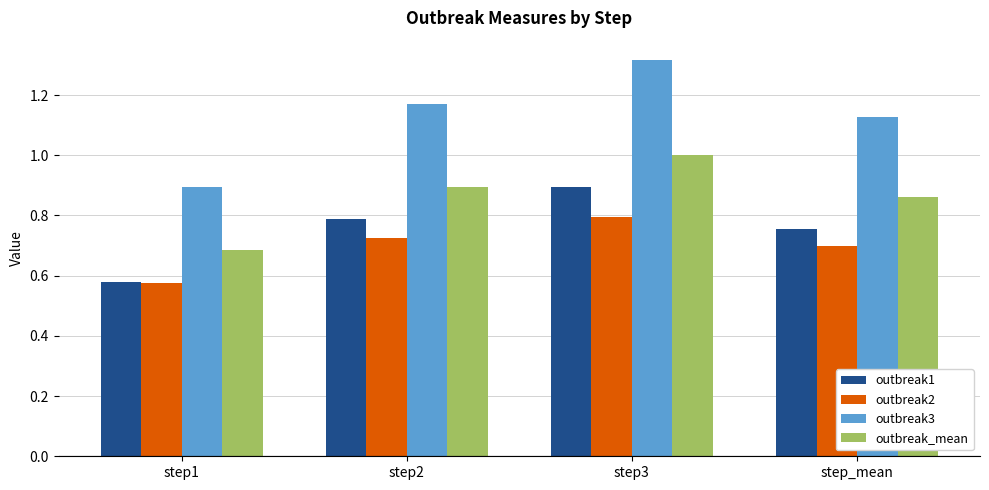

What is the sum of all outbreak3 values?

4.5